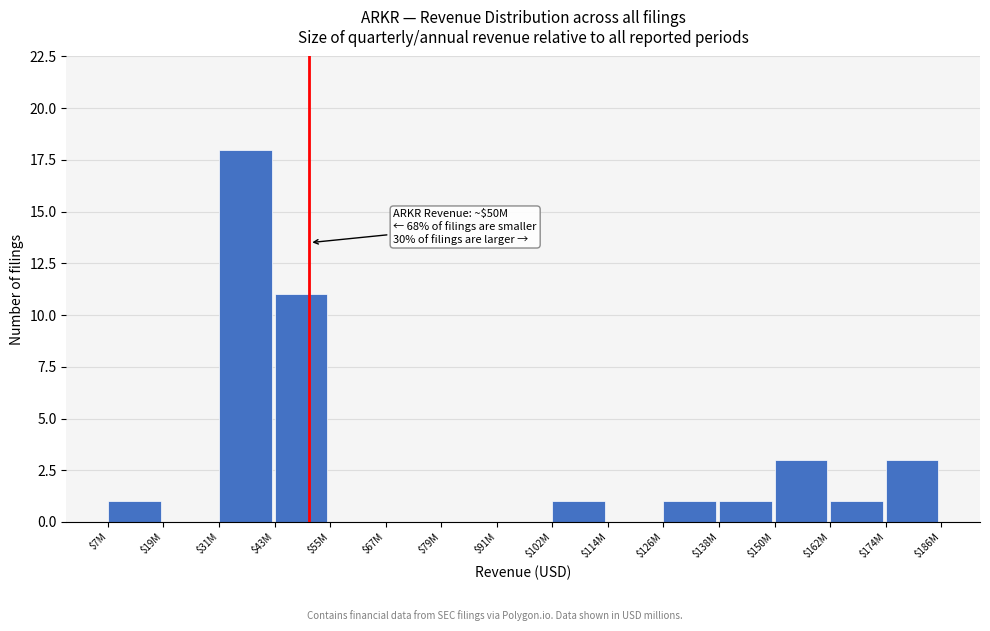

What is the sum of all values?

40